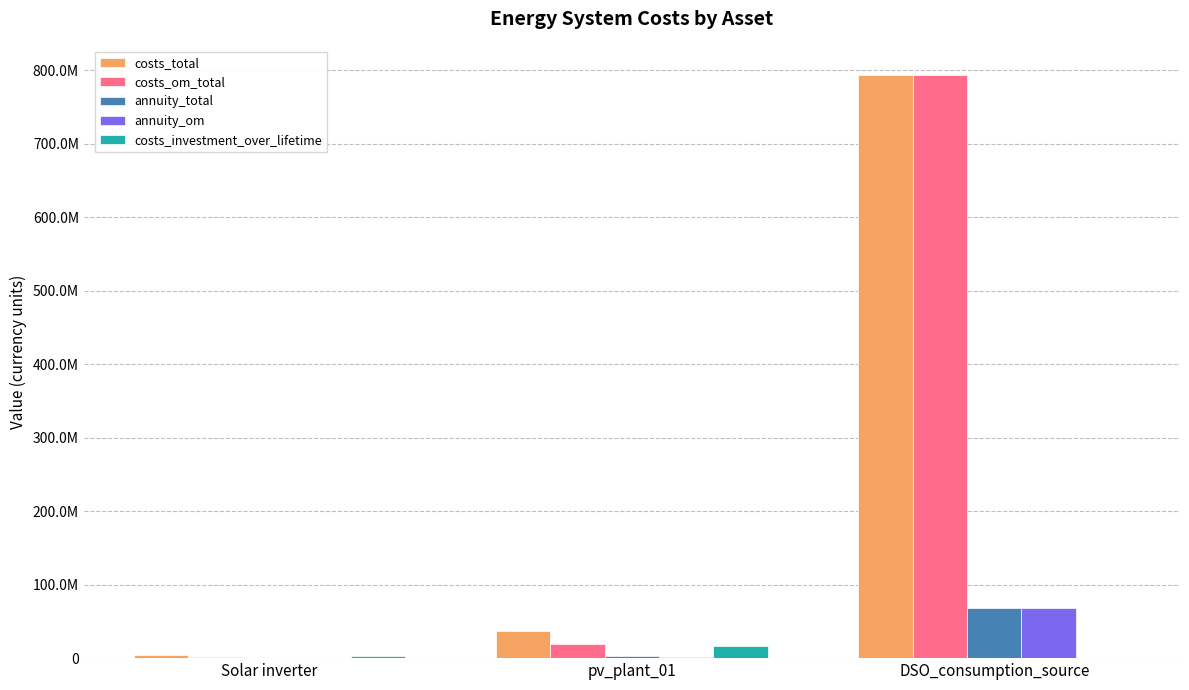

Are the bars horizontal?

No